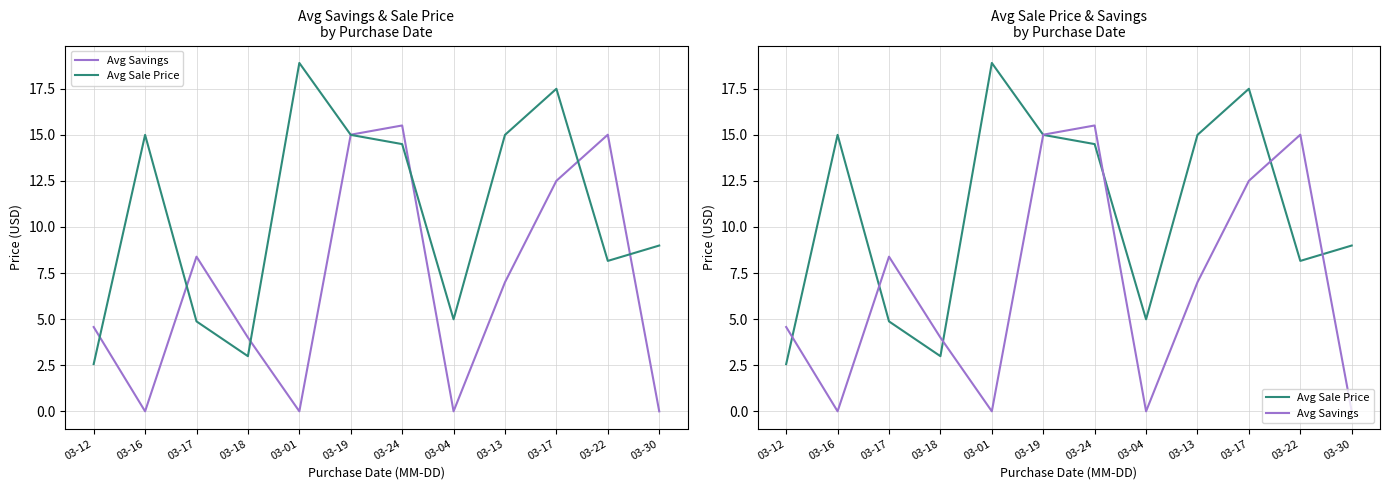

List the series in order of their overall mean, lowest first.

Avg Savings, Avg Sale Price